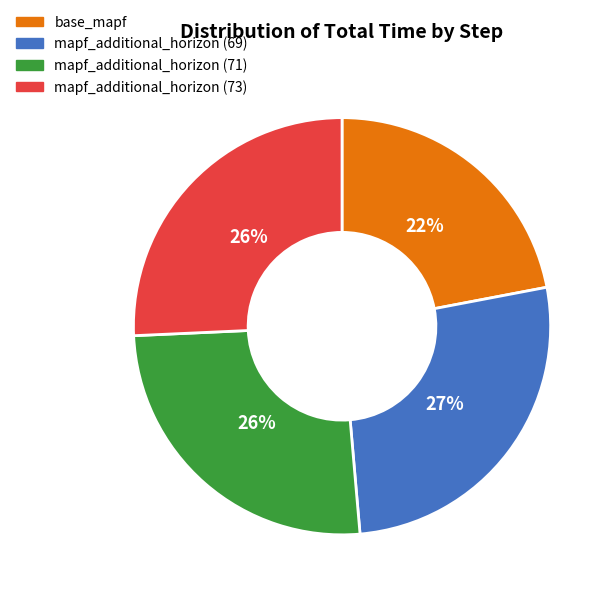

True or false: mapf_additional_horizon (71) accounts for 26% of the total.

True